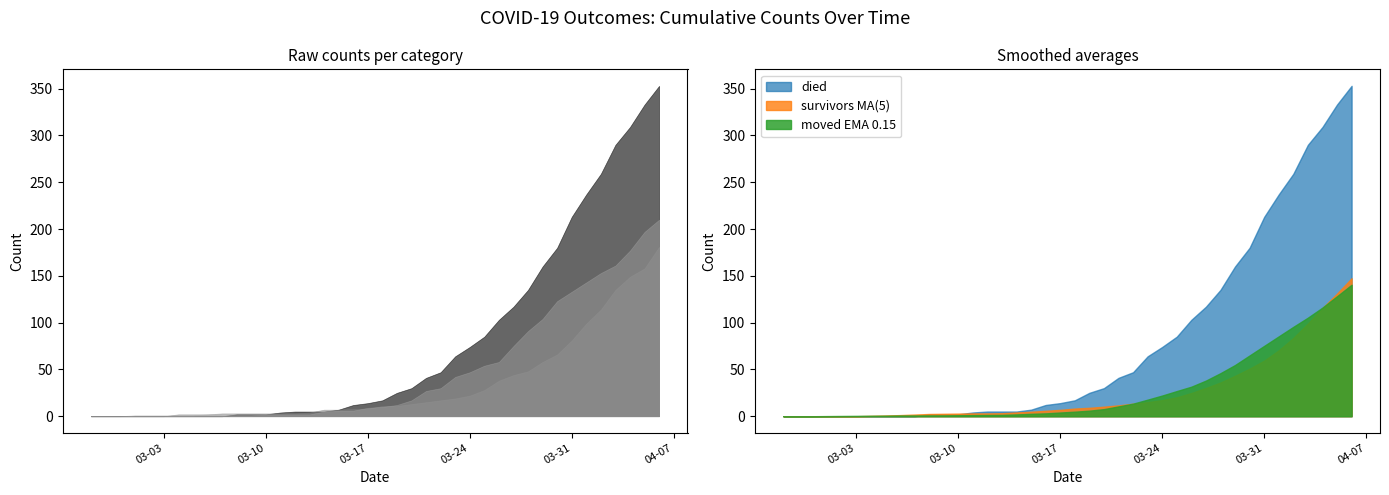

Rank the series at 2020-03-08 from lowest to highest value.

moved, died, survivors